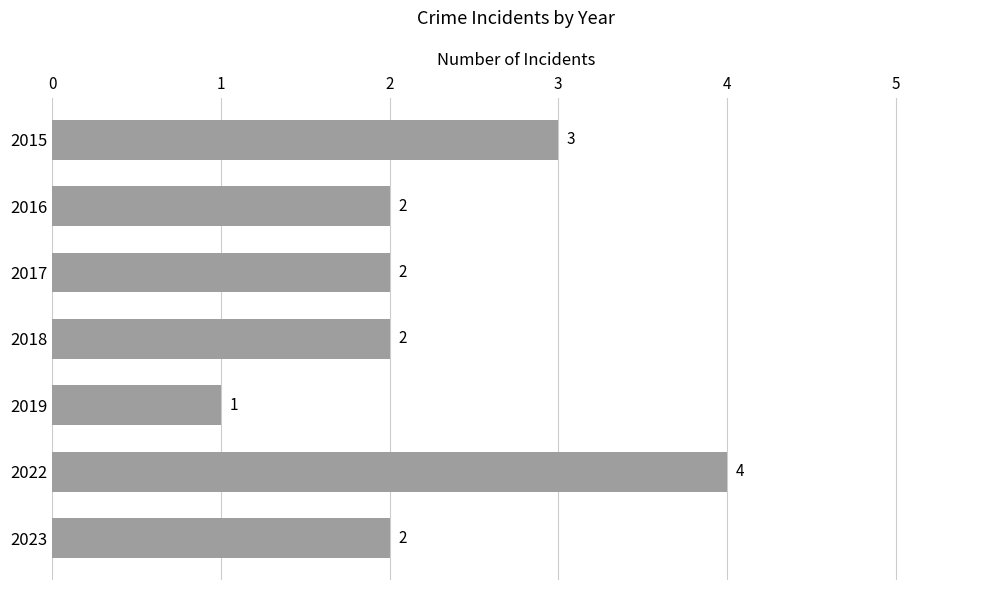

What is the change in value from 2019 to 2023?

+1